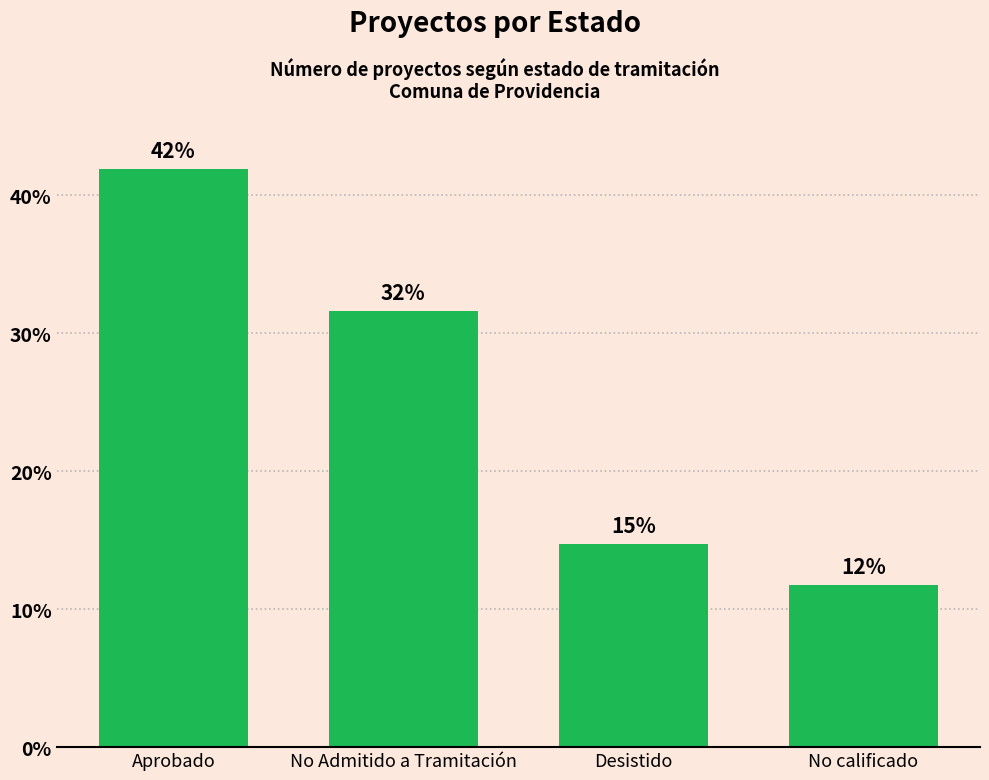

Are the bars horizontal?

No